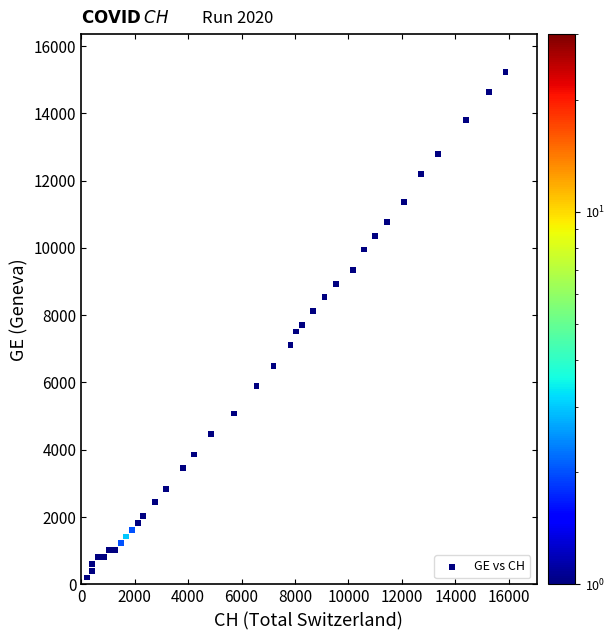

What is the range of X values (max minus min)?

15663.9